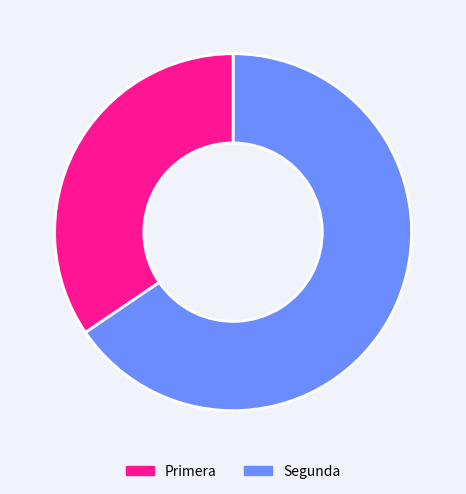

Rank the categories by value from lowest to highest.

Segunda, Primera